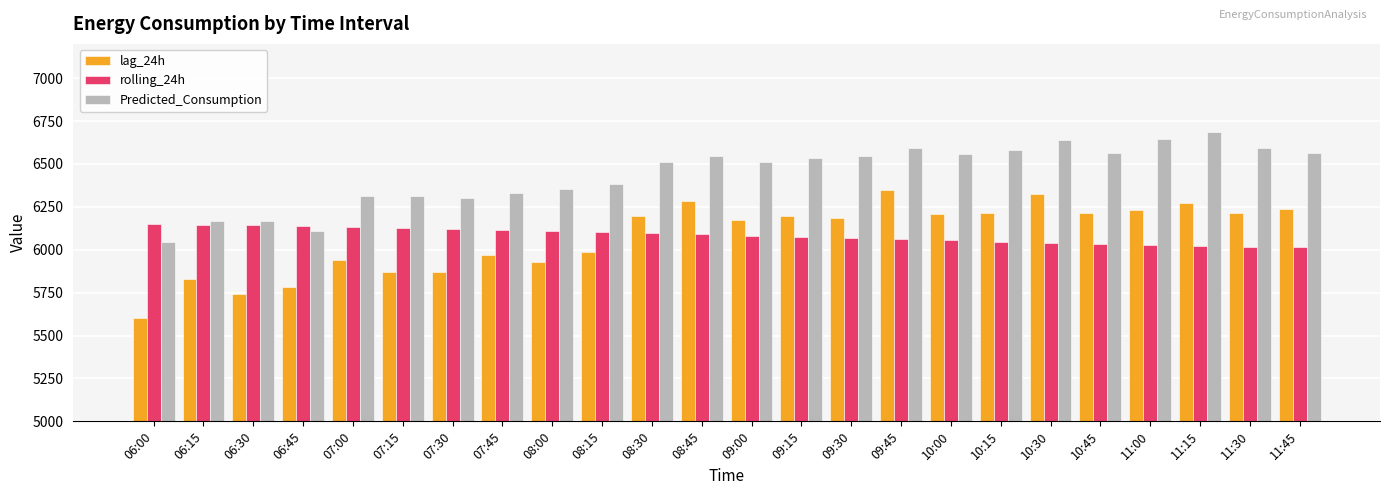

Is it true that Predicted_Consumption equals 2019.5 at 11:00?

False